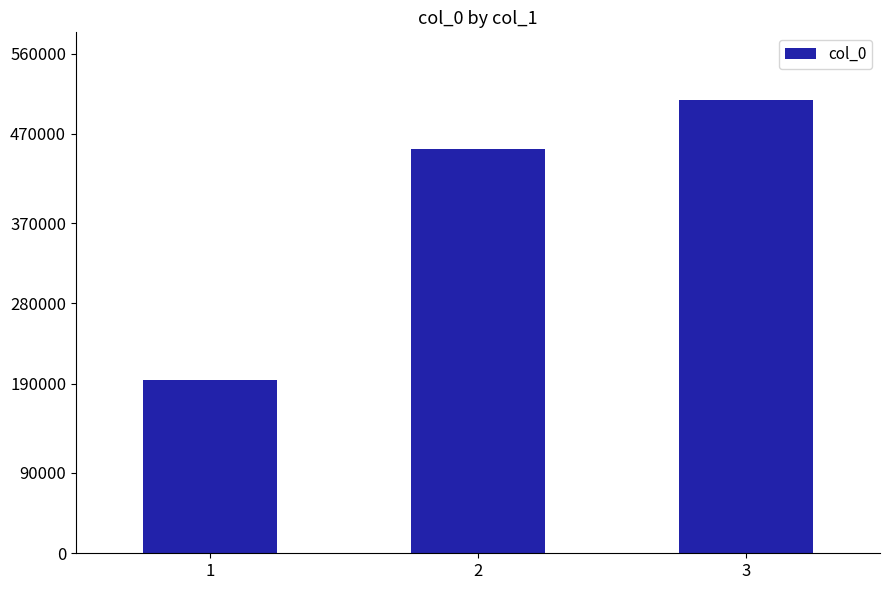

Which label corresponds to the smallest value in the chart?

1